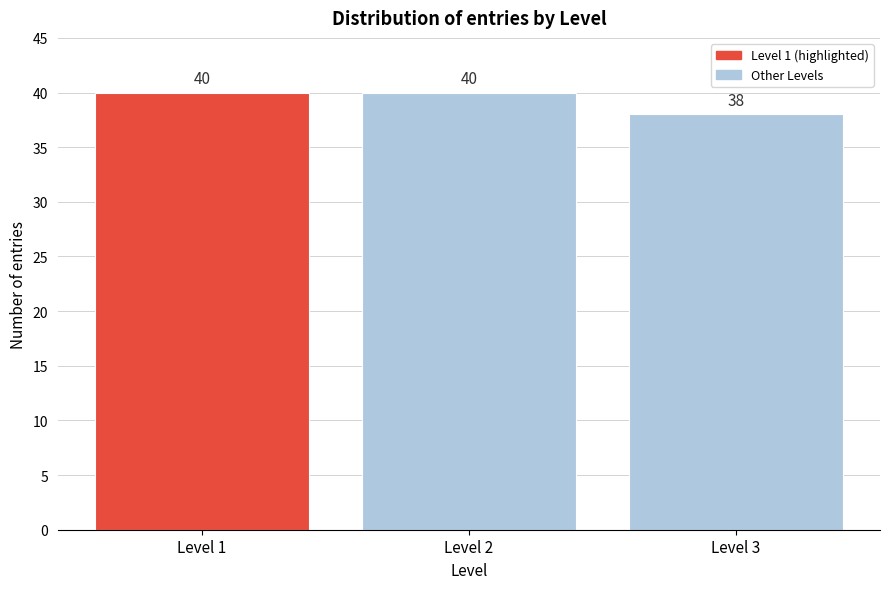

Reading left to right, list all the values displayed in this chart.

Level 1=40	Level 2=40	Level 3=38